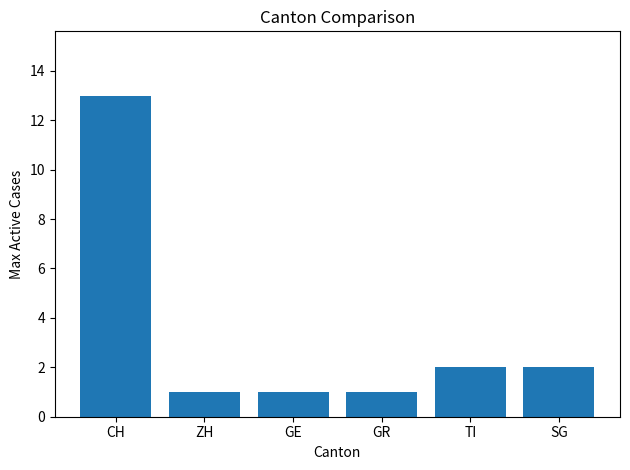

The chart shows a value of 2 at SG. True or false?

True